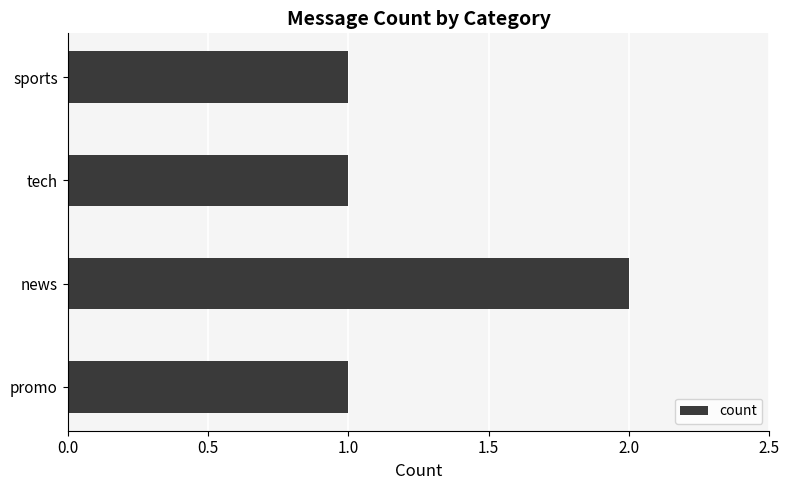

Reading bottom to top, list all the values displayed in this chart.

1	2	1	1